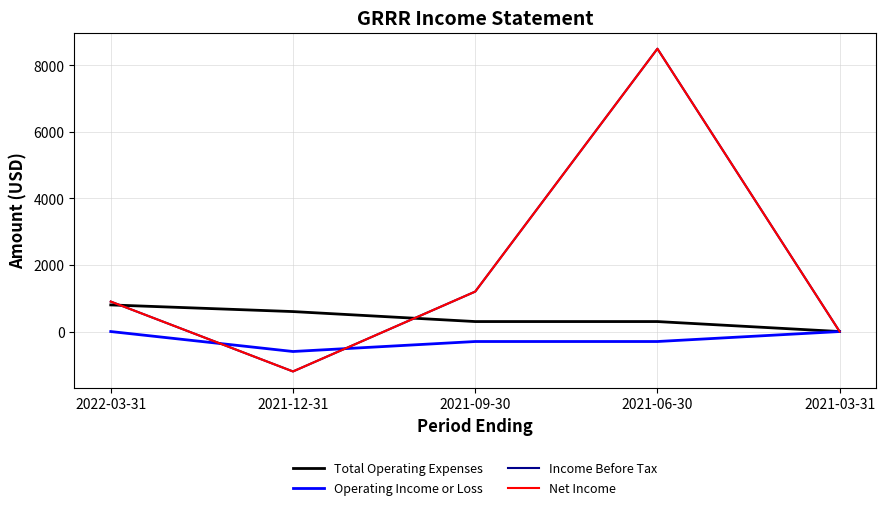

Reading right to left, list all the values displayed in this chart.

Total Operating Expenses: 0	300	300	600	800
Operating Income or Loss: 0	-300	-300	-600	0
Income Before Tax: 0	8500	1200	-1200	900
Net Income: 0	8500	1200	-1200	900